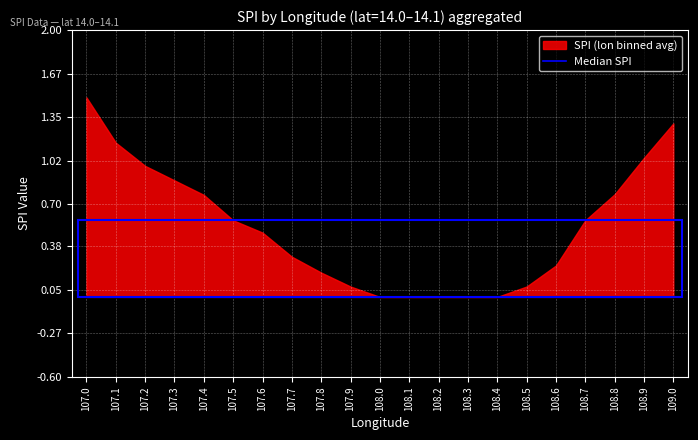

Which label corresponds to the largest value in the chart?

107.0